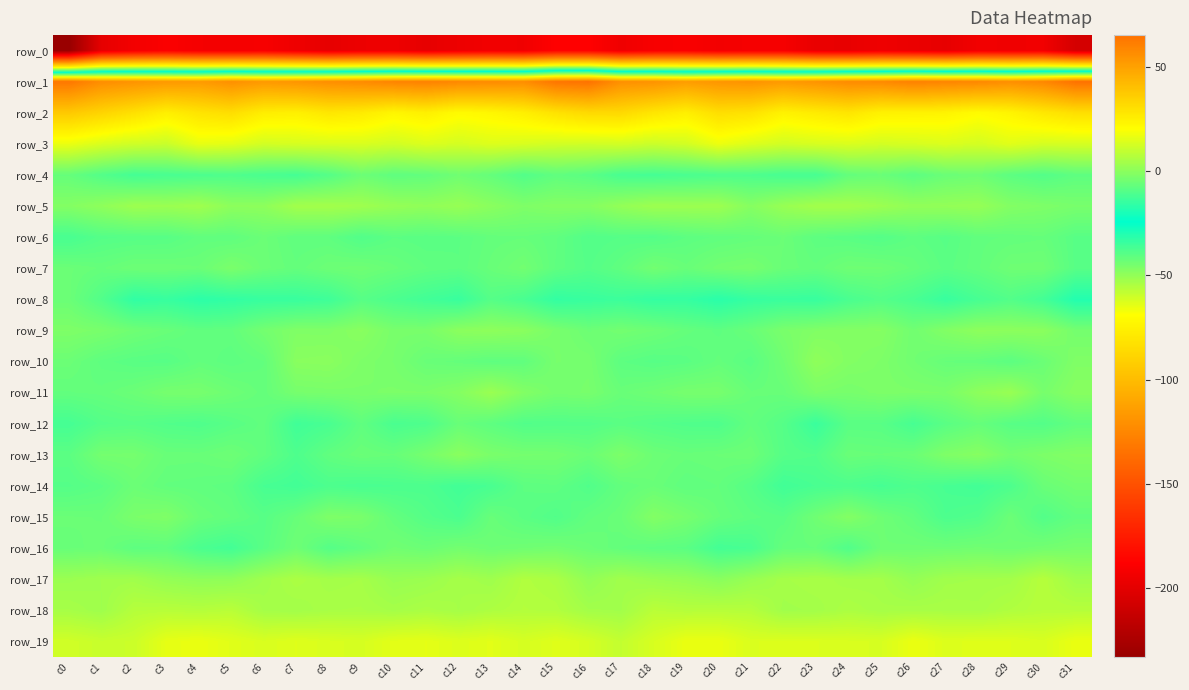

What is the average value of the row_6 series?

-8.2